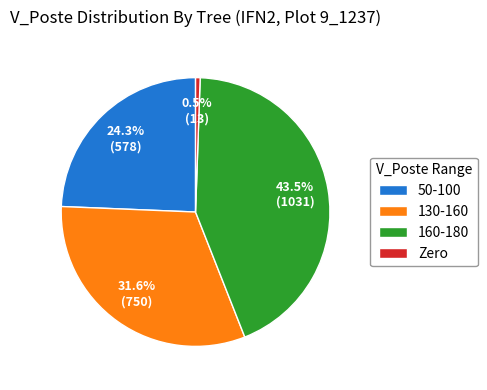

What is the largest slice in the pie chart?

160-180